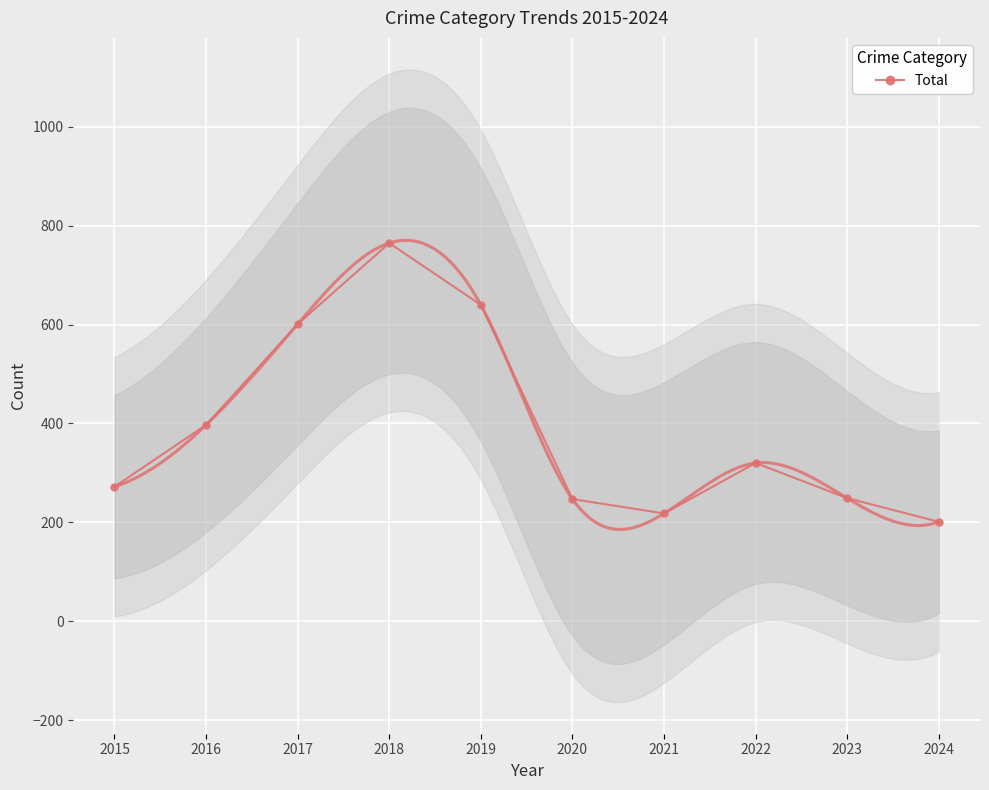

What is the average value?

391